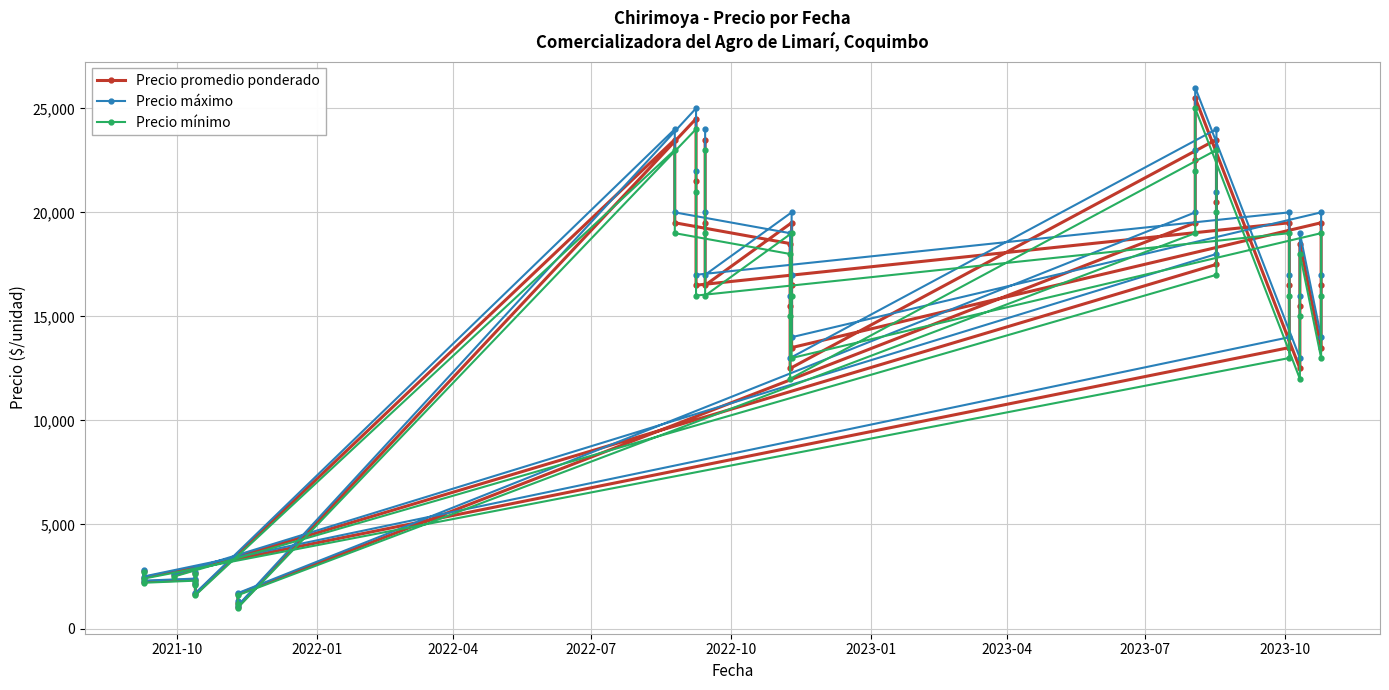

How many data points in Precio mínimo are less than 16000?

18